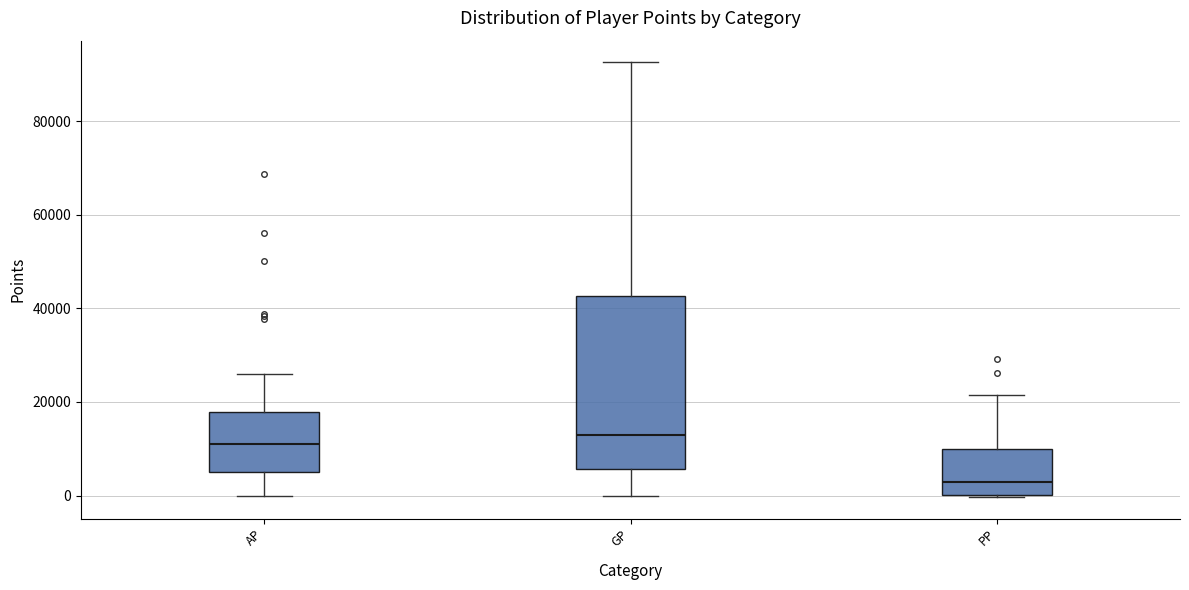

Reading left to right, transcribe this box plot: for each box, give where its median line is, the range the box spans, and where its two whiskers end, as read against the y-axis. The values are not printed on the chart, so give them approximately, as read against the axis.

AP: median 10000, box 4000 to 18000, whiskers 0 to 26000
GP: median 12000, box 6000 to 42000, whiskers 0 to 92000
PP: median 2000, box 0 to 10000, whiskers 0 to 22000